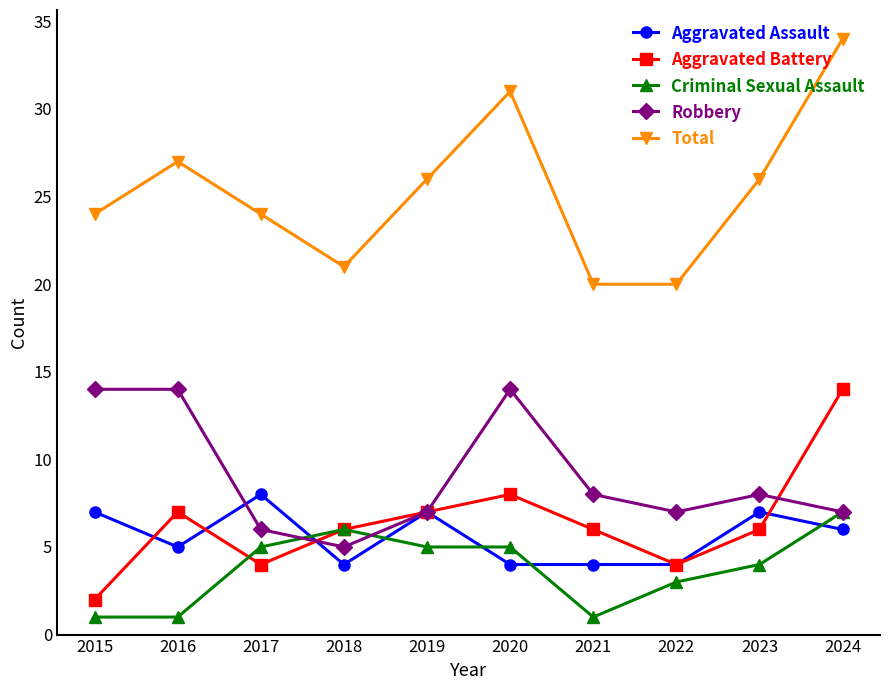

What are all the series names shown in the legend?

Aggravated Assault, Aggravated Battery, Criminal Sexual Assault, Robbery, Total